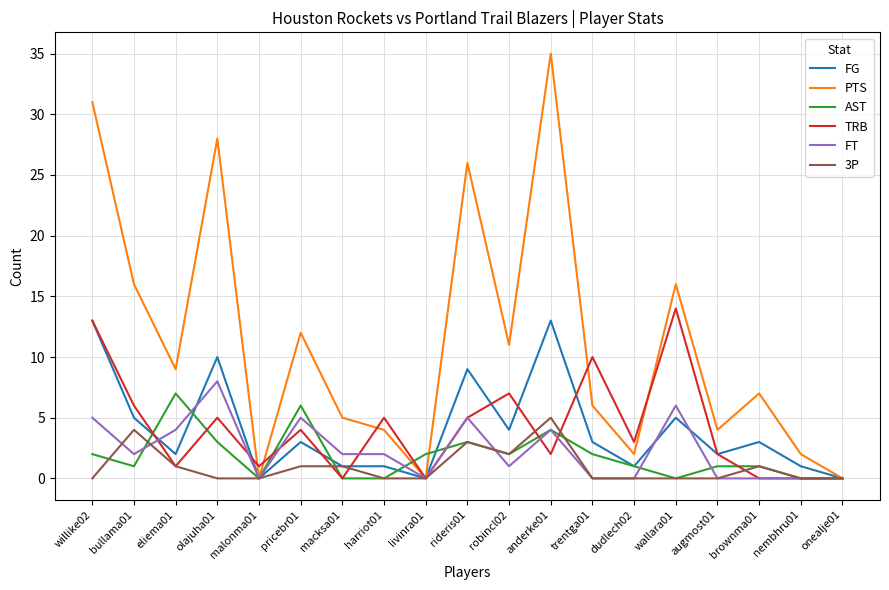

Which series changed the most between trentga01 and wallara01?

PTS